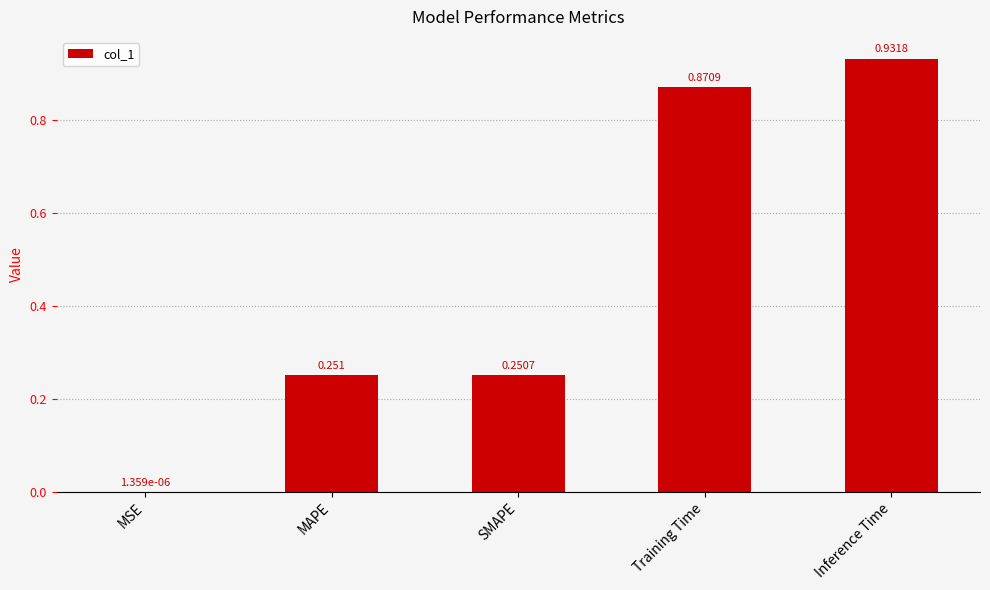

At which category does the chart reach its peak across all series?

Inference Time